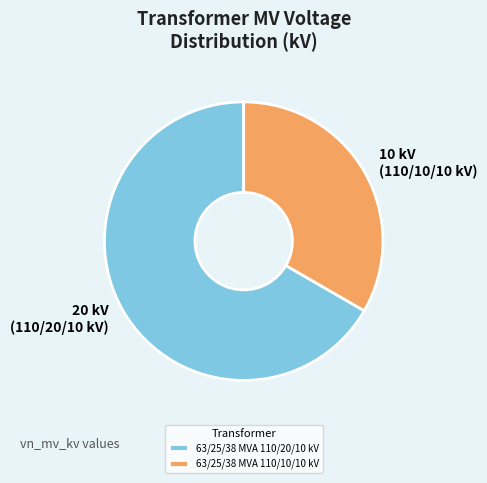

The 63/25/38 MVA 110/10/10 kV slice represents 33% of the pie. True or false?

True